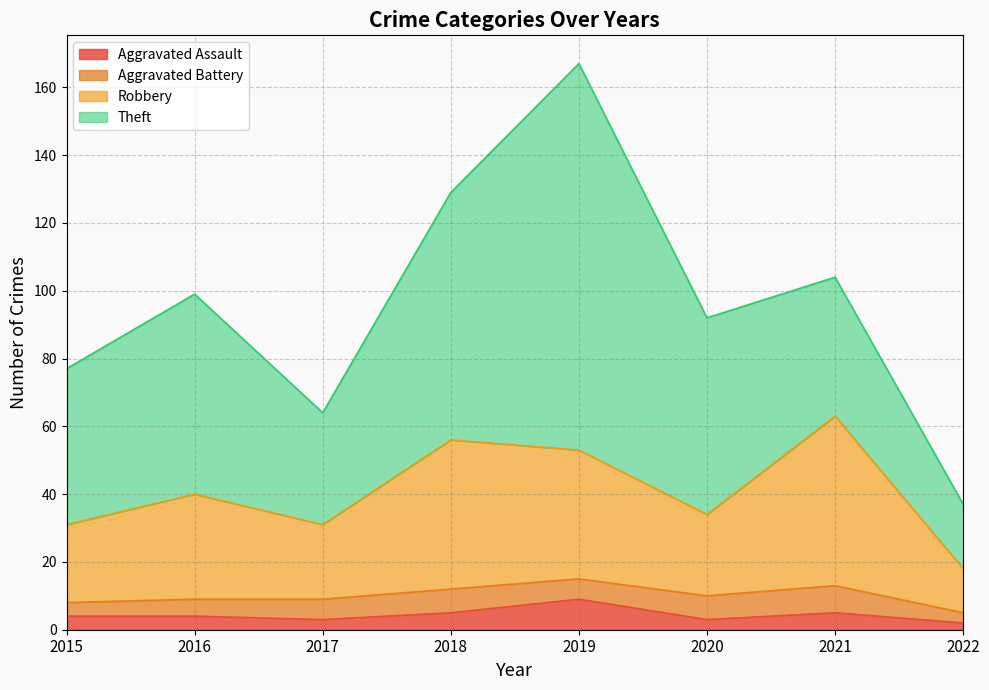

What are all the series names shown in the legend?

Aggravated Assault, Aggravated Battery, Robbery, Theft